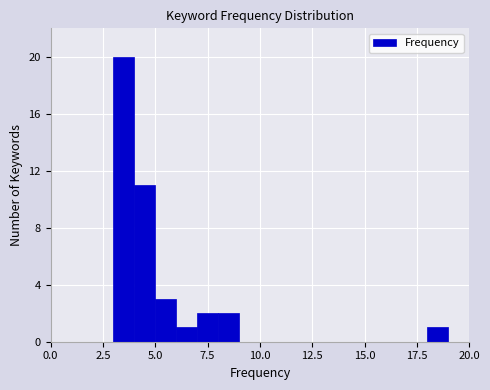

Read against the x-axis, roughly where is the centre of the tallest bar?

3.5